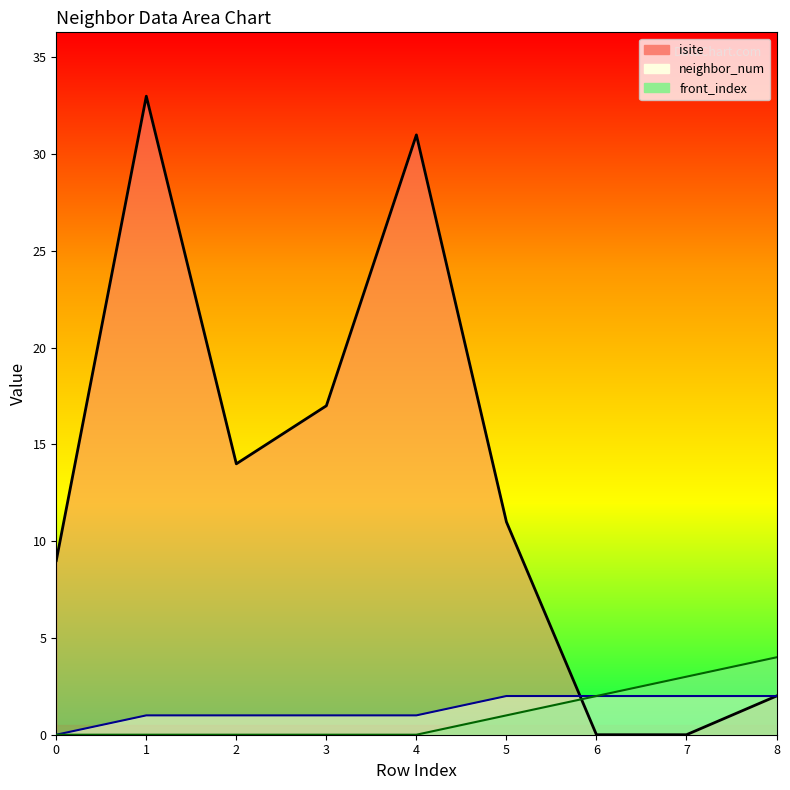

At how many categories does at least one series exceed 15?

3